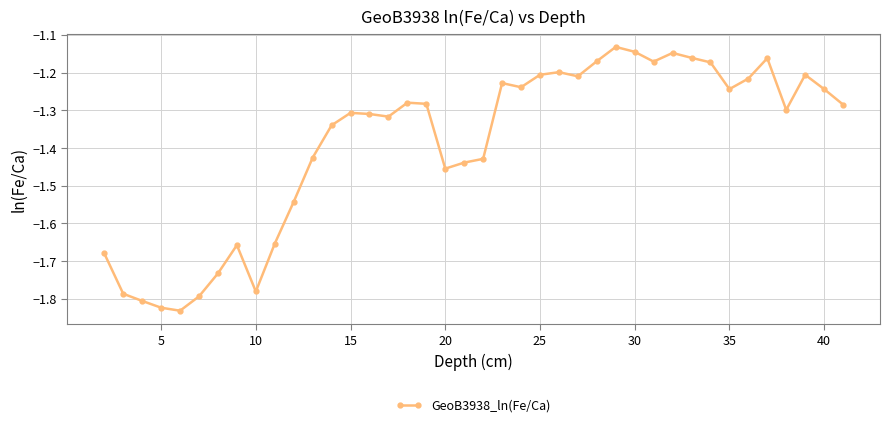

True or false: there are more than 2 points higher than both neighbors.

True